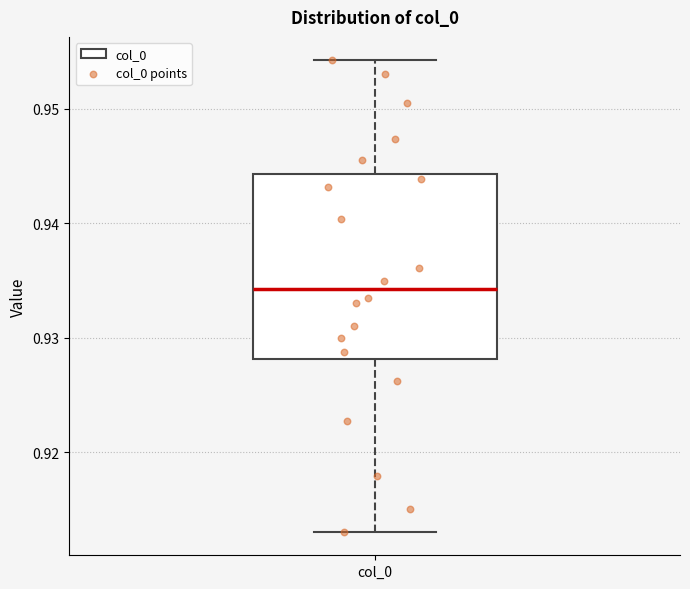

Read this box plot against the y-axis: the position of the median line, the range covered by the box, and the ends of both whiskers. The values are not printed on the chart, so give them approximately, as read against the axis.

median 0.934, box 0.928 to 0.944, whiskers 0.913 to 0.954